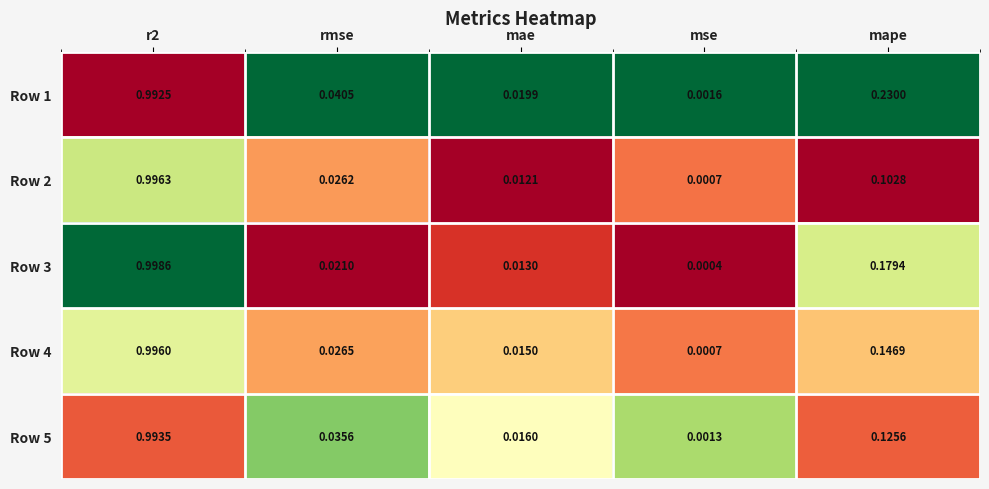

At how many categories does at least one series exceed 0?

5